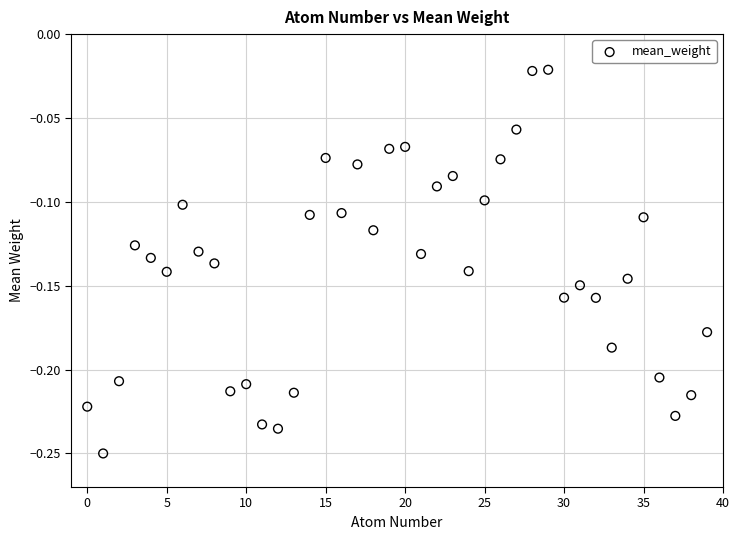

How many data points are displayed?

40